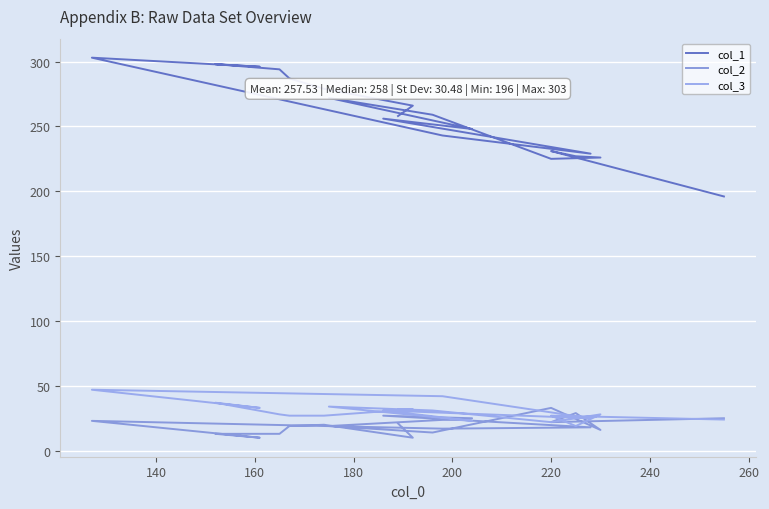

How many lines are shown in the chart?

3